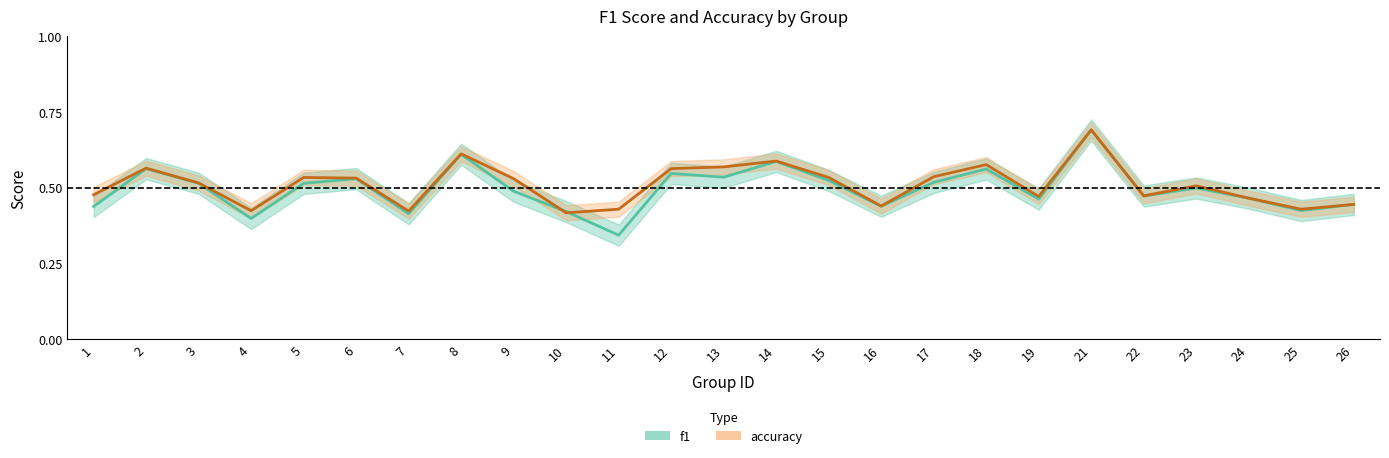

What is the total value across all series at 11?

0.8